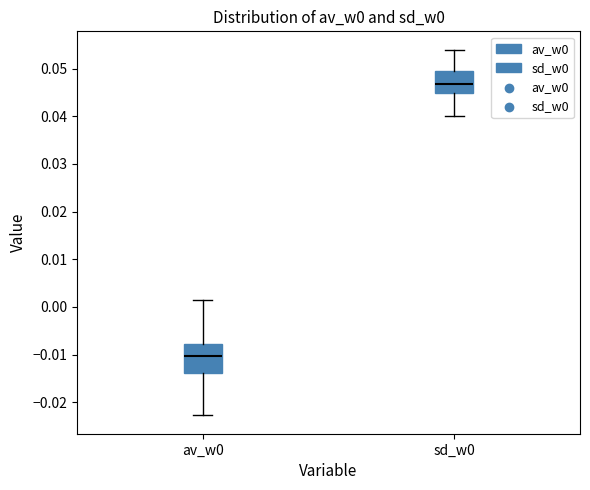

Where does the median line of the box for sd_w0 sit on the y-axis? The values are not printed on the chart, so give them approximately, as read against the axis.

0.047